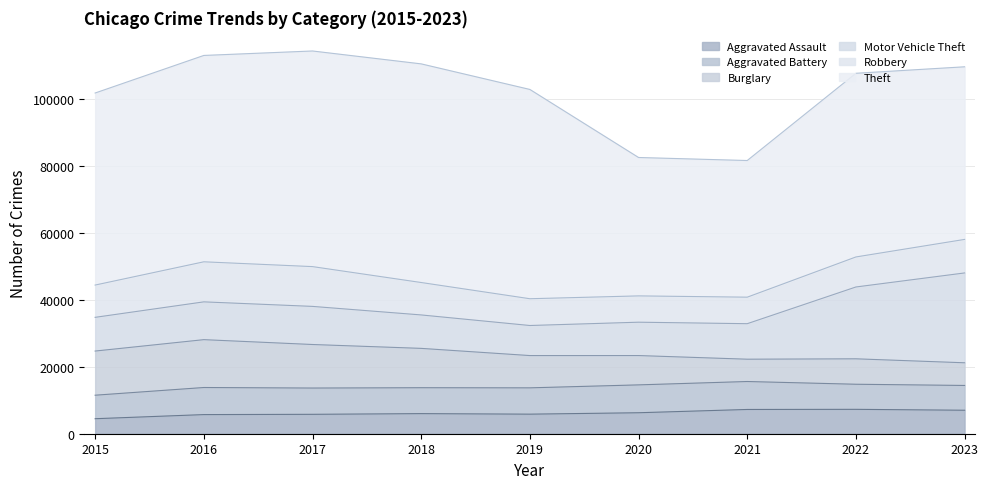

Which series has the largest total across all categories?

Theft